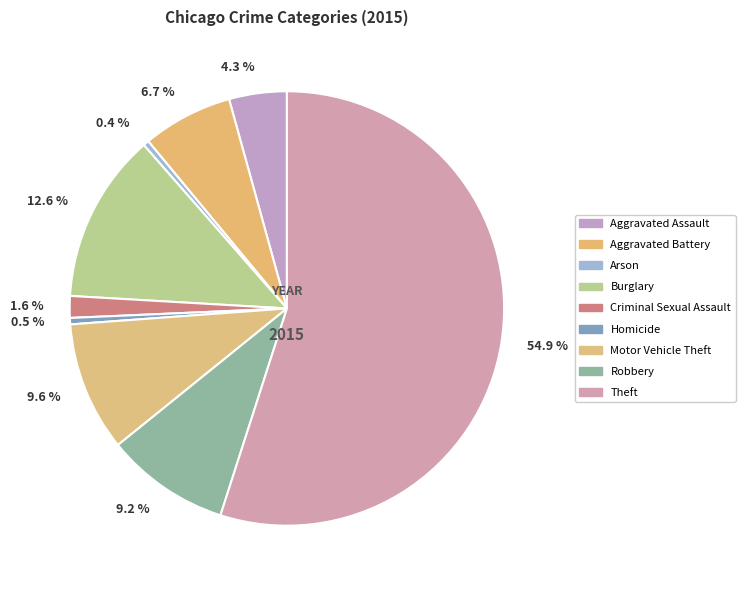

What portion of the pie excludes Aggravated Assault?

95.7%